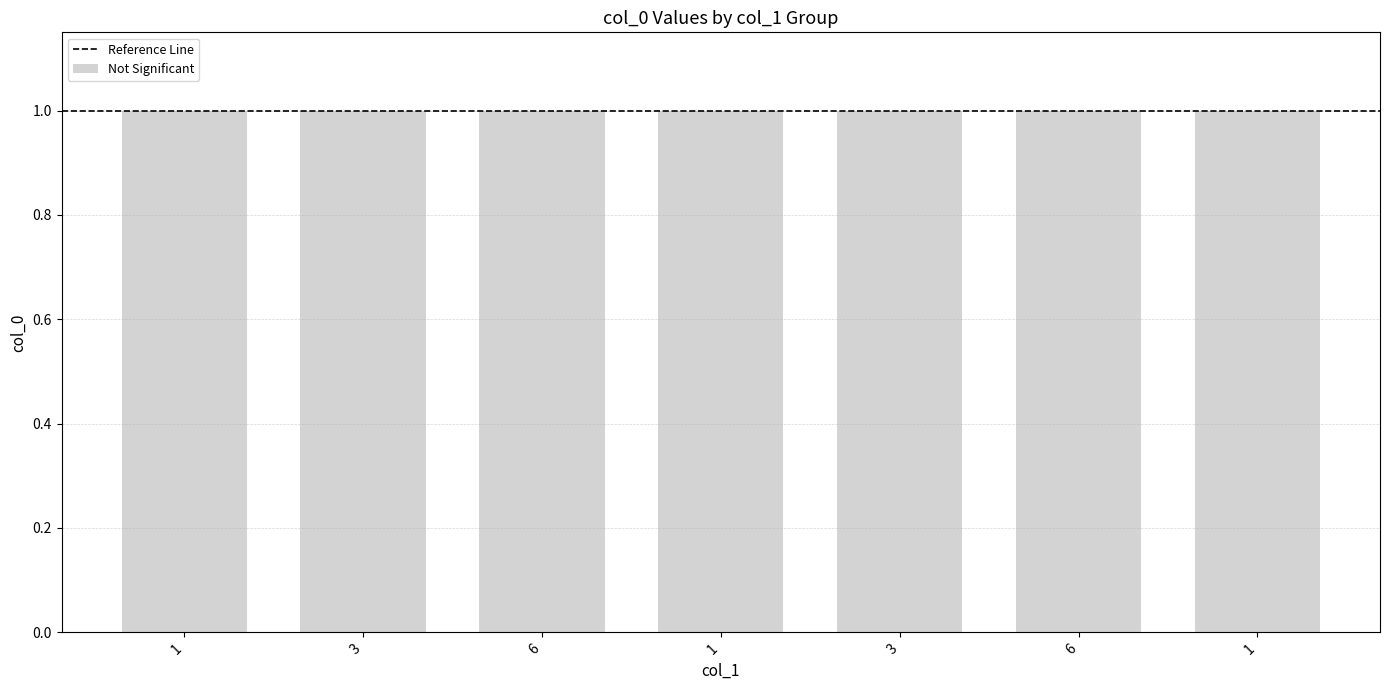

What is the value of the 5th bar from the left?

1.0